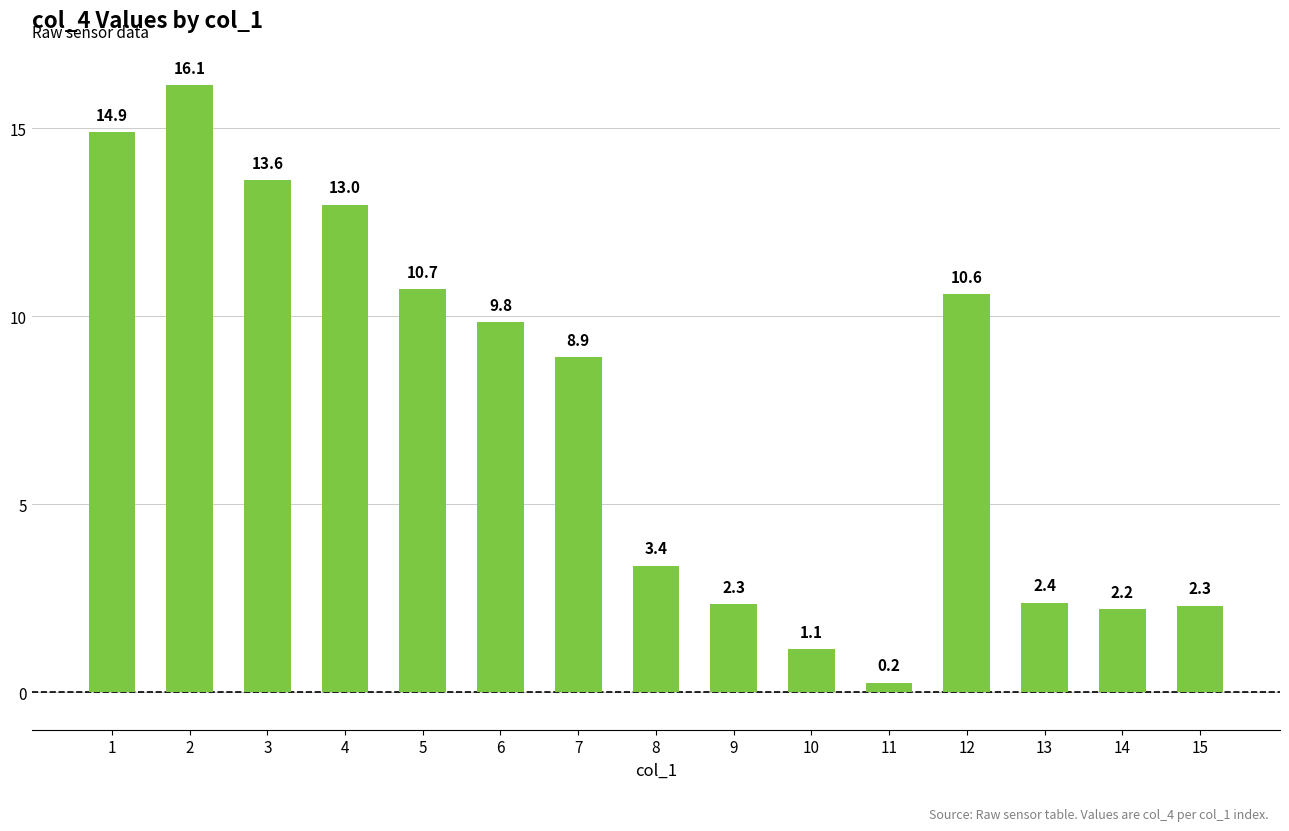

True or false: the data shows 4.5 at 4.

False